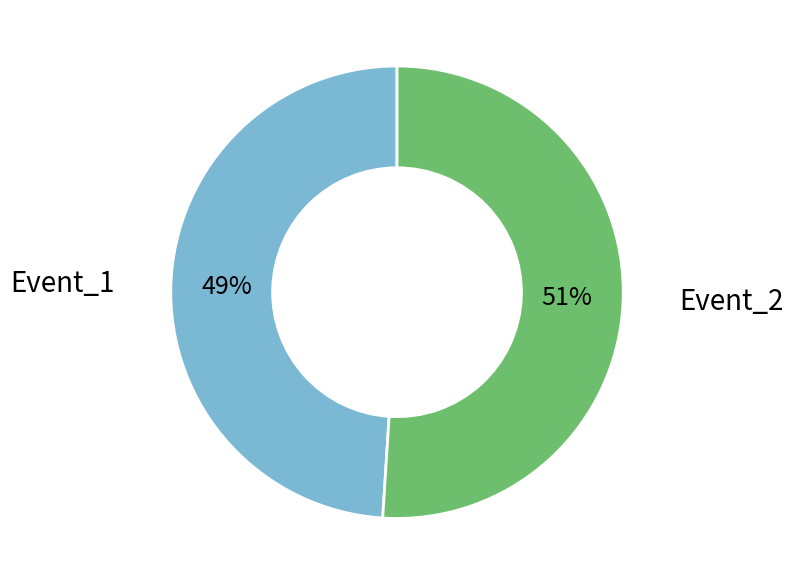

Does any single category account for the majority?

Yes